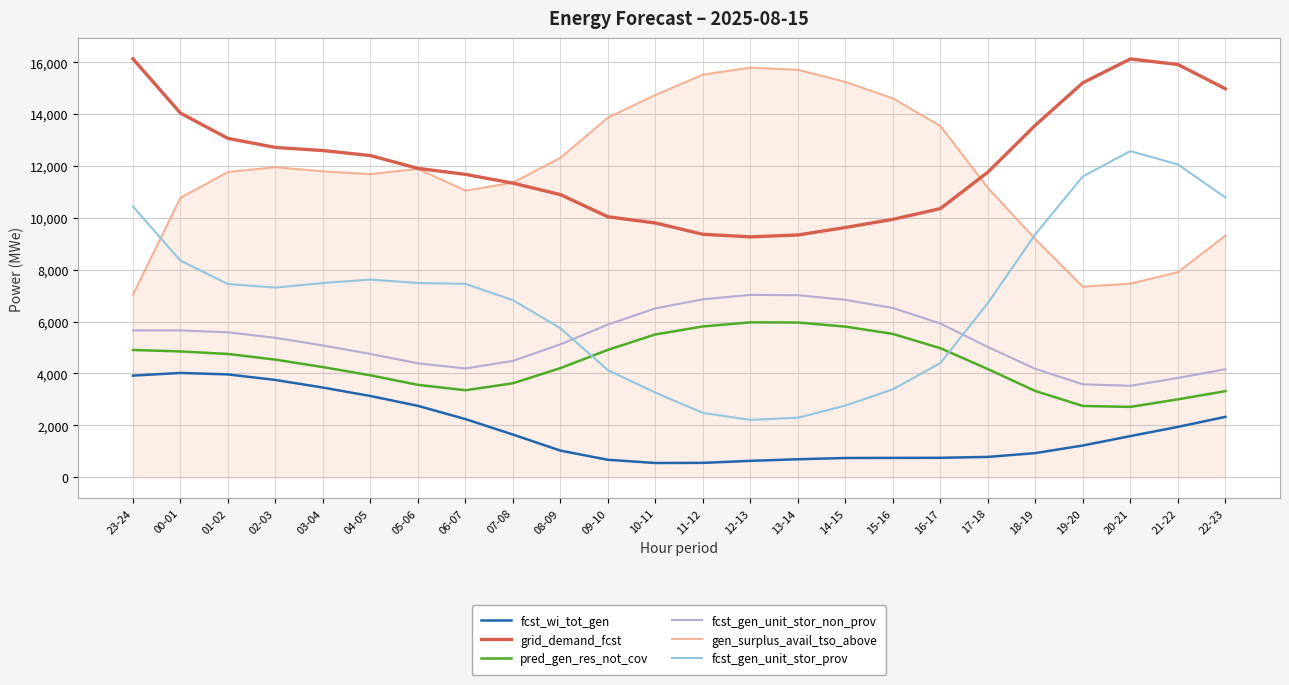

What is the total value across all series at 17-18?

39606